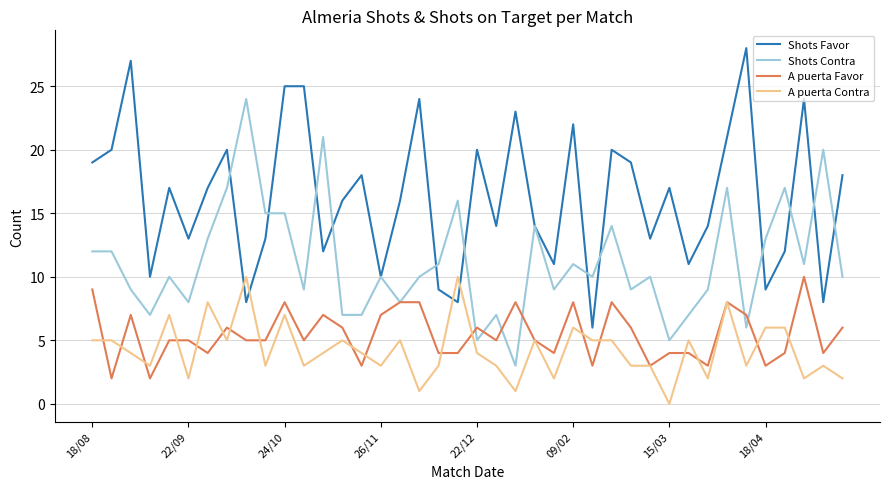

What is the maximum value for Shots Contra?

24